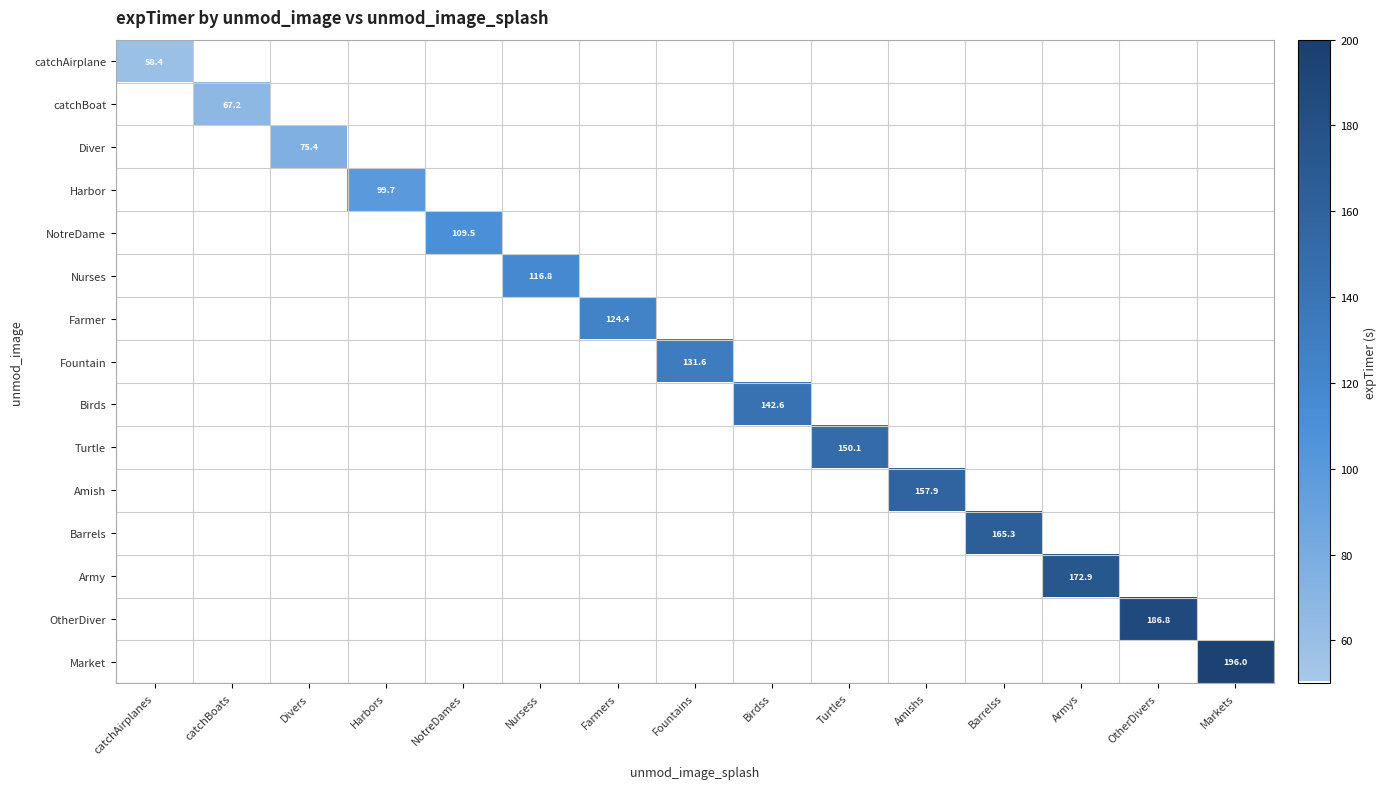

At how many categories does at least one series exceed 195?

1